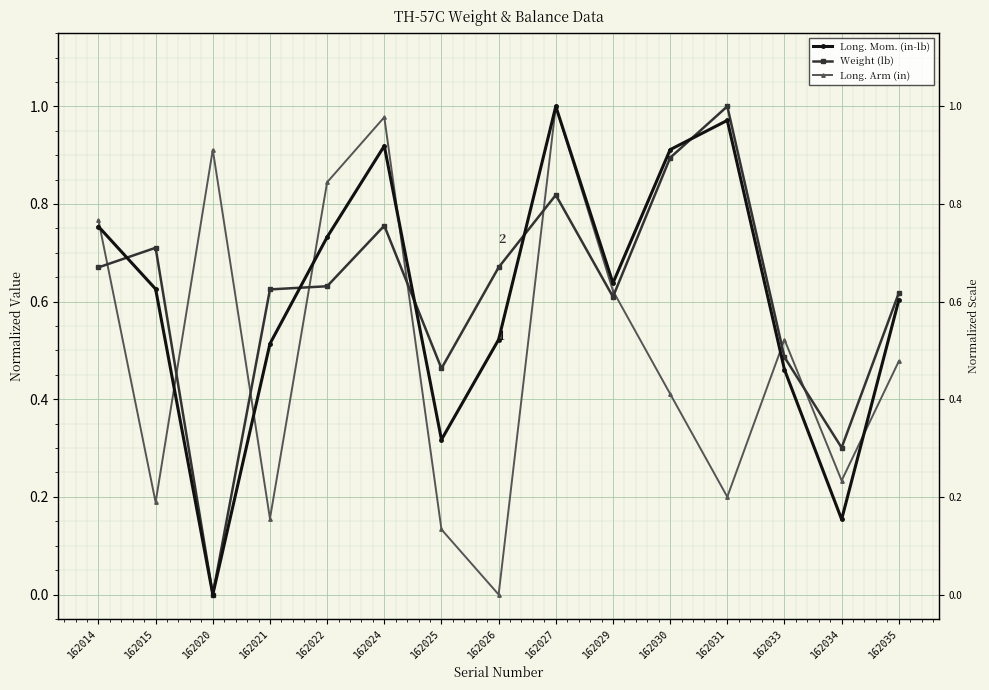

The Weight (lb) series shows 0.0 at 162020. True or false?

True